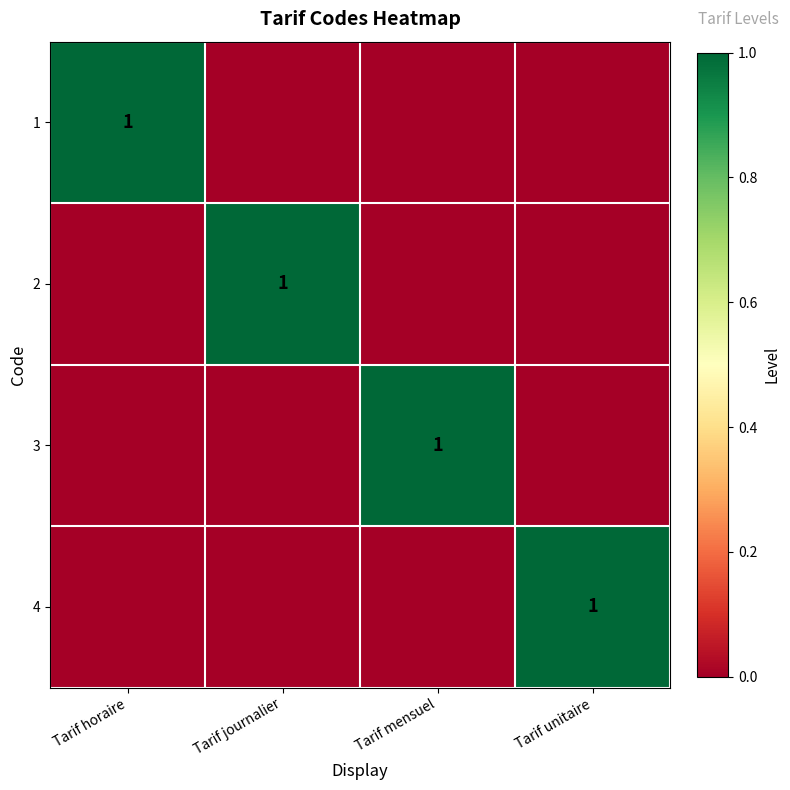

The value of 4 at Tarif unitaire is 2. True or false?

False